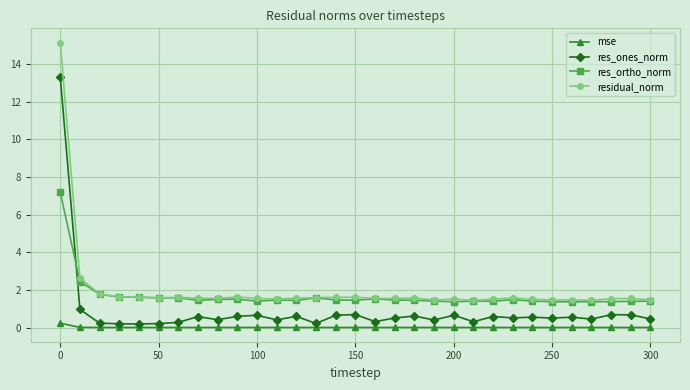

What is the highest value of the res_ortho_norm series?

7.2